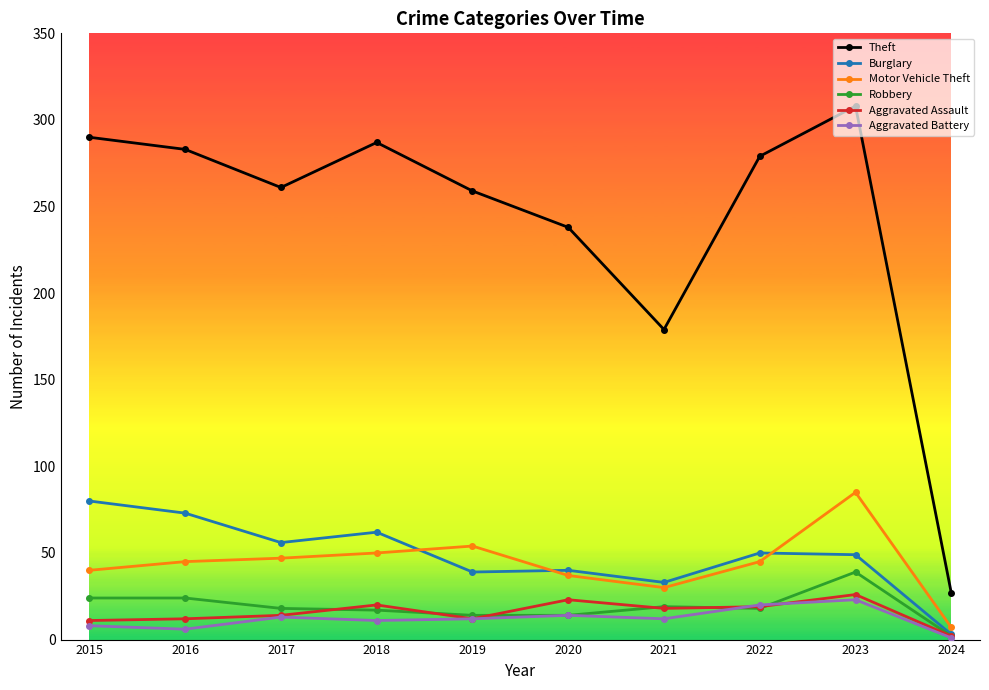

Is the value of Robbery at 2018 greater than the value of Theft at 2023?

No